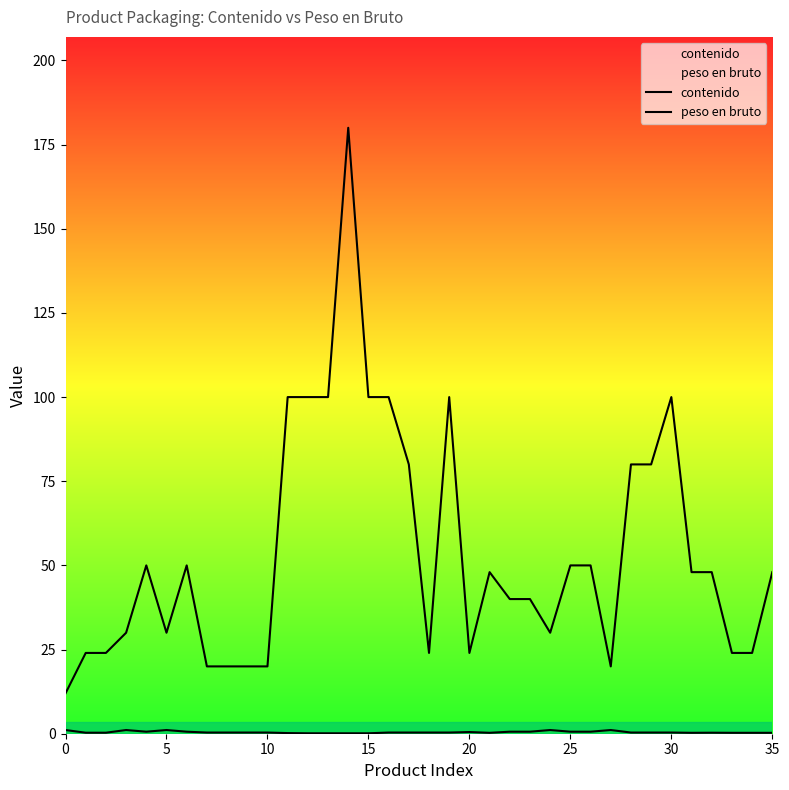

Which series has the largest total across all categories?

contenido